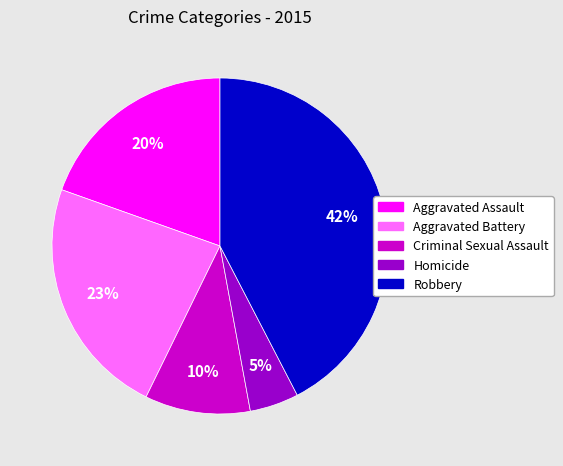

To the nearest percent, what is the difference between the Homicide and Aggravated Assault slice percentages?

15%